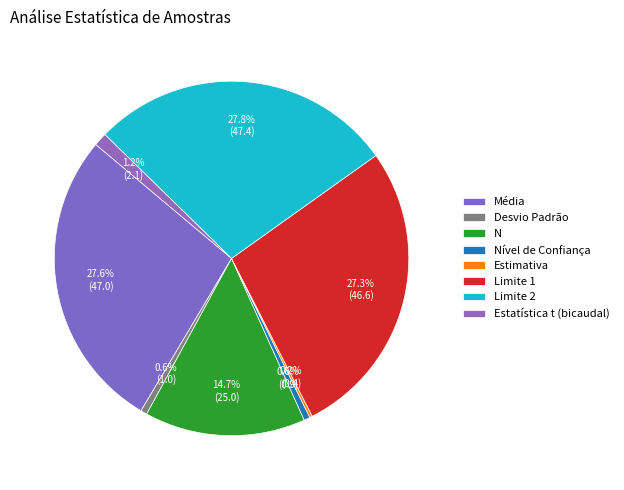

Combined, what portion of the pie is Estimativa and N?

14.9%